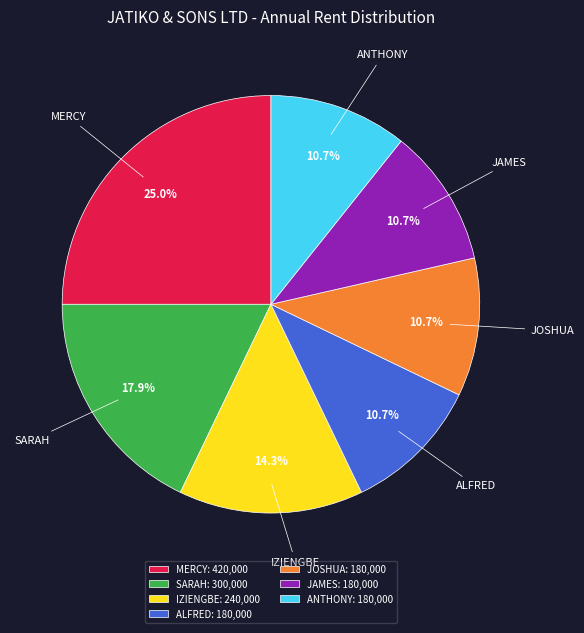

How many slices are in this pie chart?

7